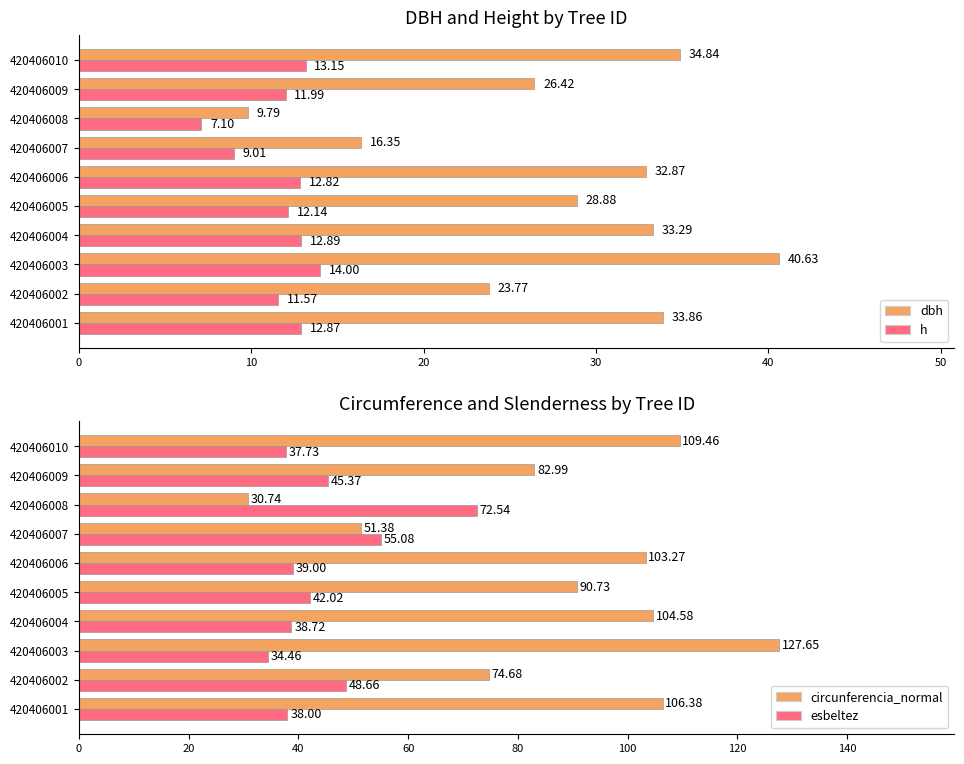

What is the difference between the second highest and second lowest values in the h series?

4.1